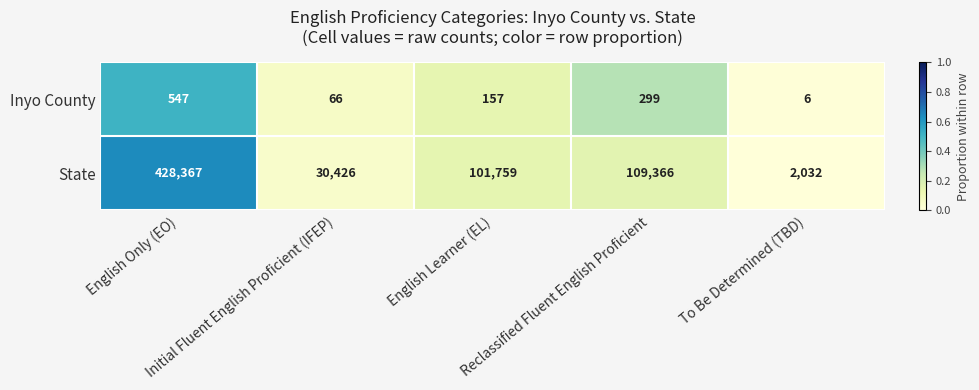

What is the minimum value shown in the chart?

6